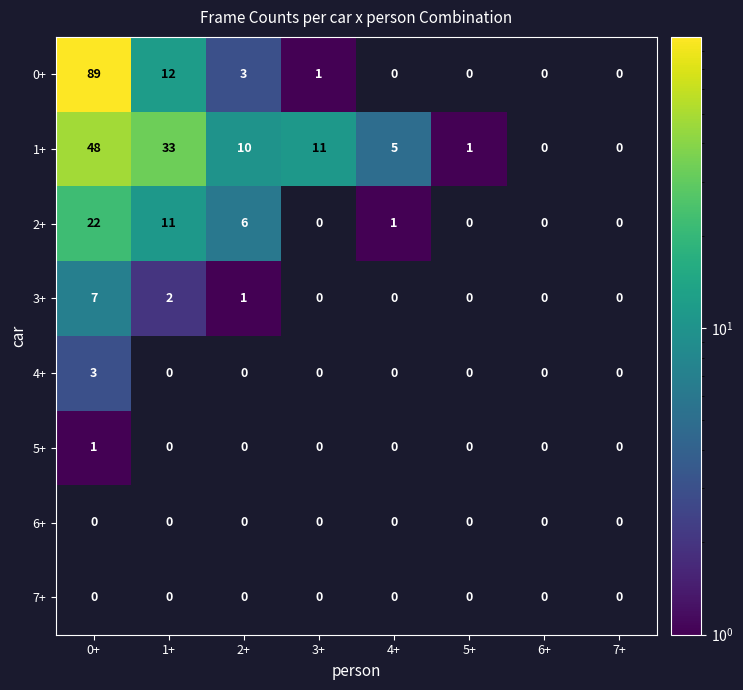

Is it true that 0+ equals 89 at 0+?

True